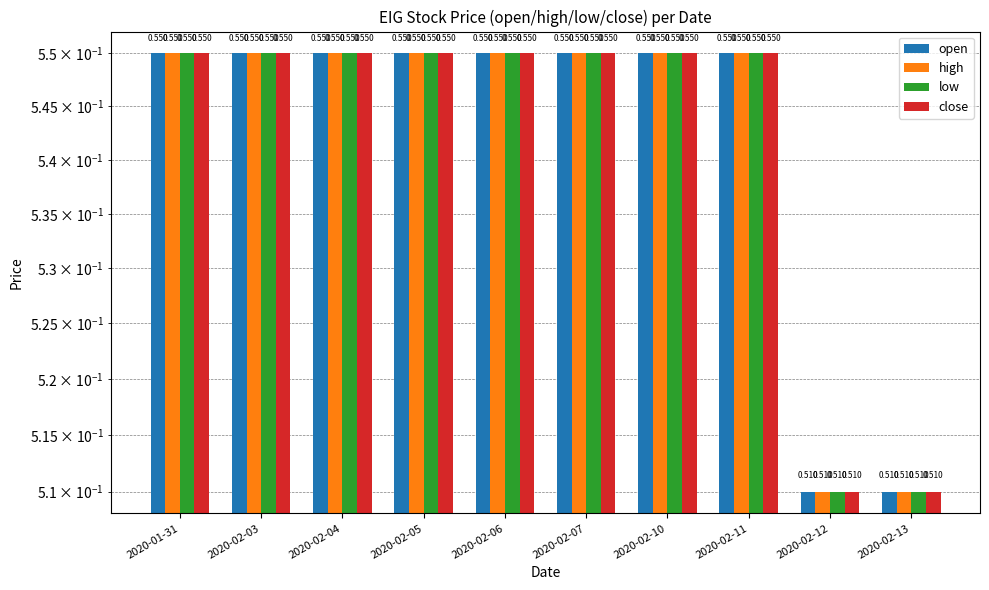

Which series has the widest spread of values?

open